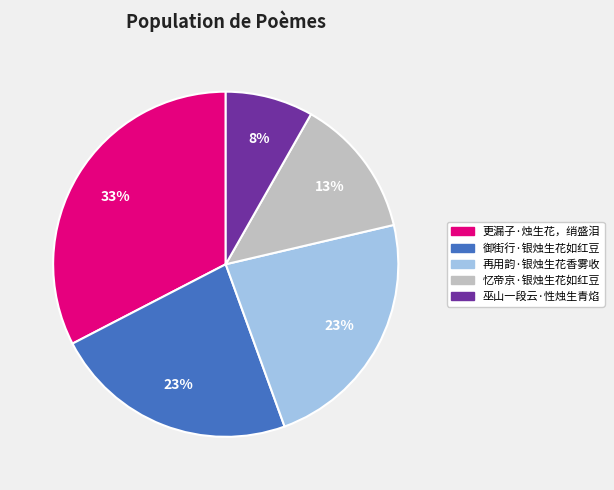

Is it true that 御街行·银烛生花如红豆 is 23% of the pie?

True